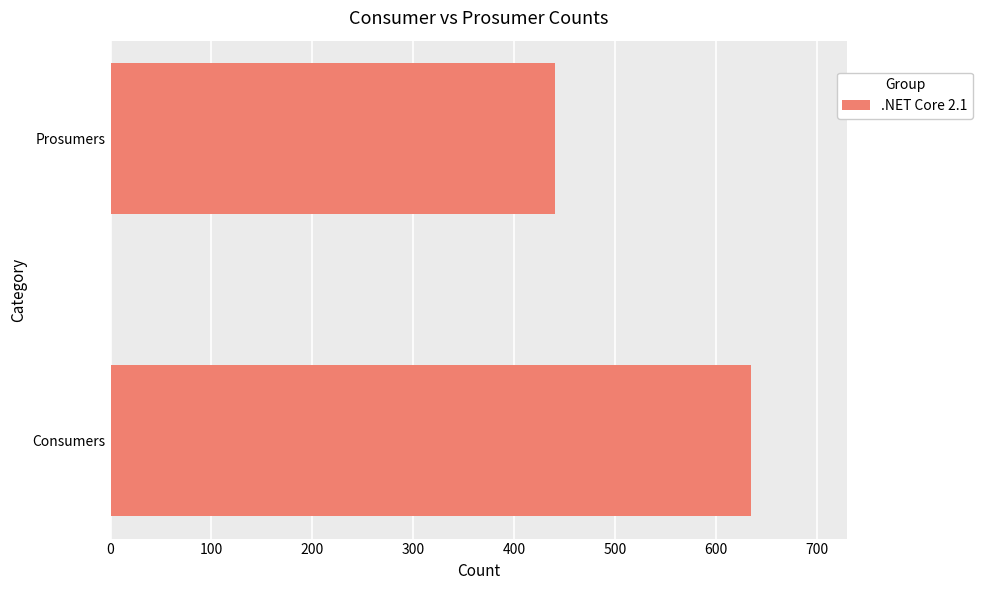

What is the difference between the values at Prosumers and Consumers?

195